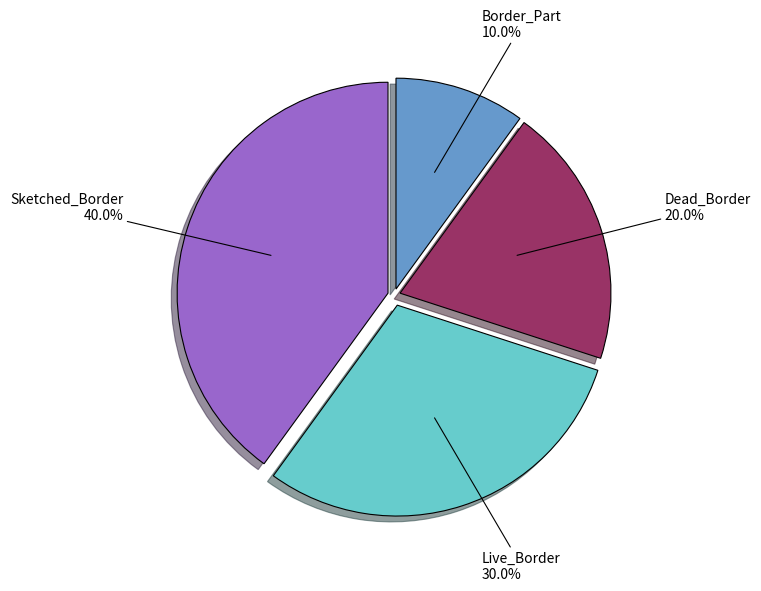

True or false: Sketched_Border accounts for 40% of the total.

True